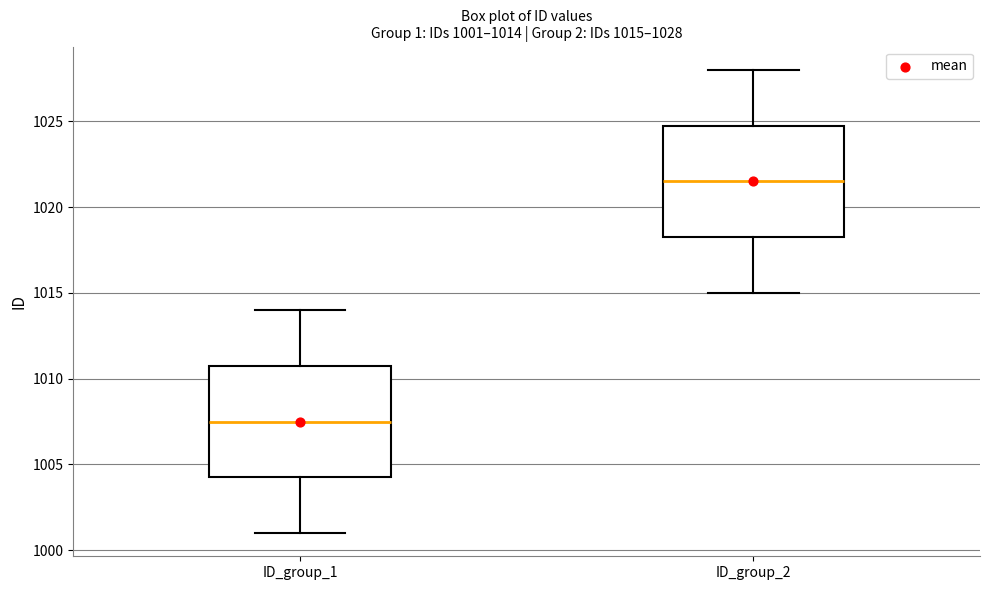

Which box's median line is the lowest?

ID_group_1